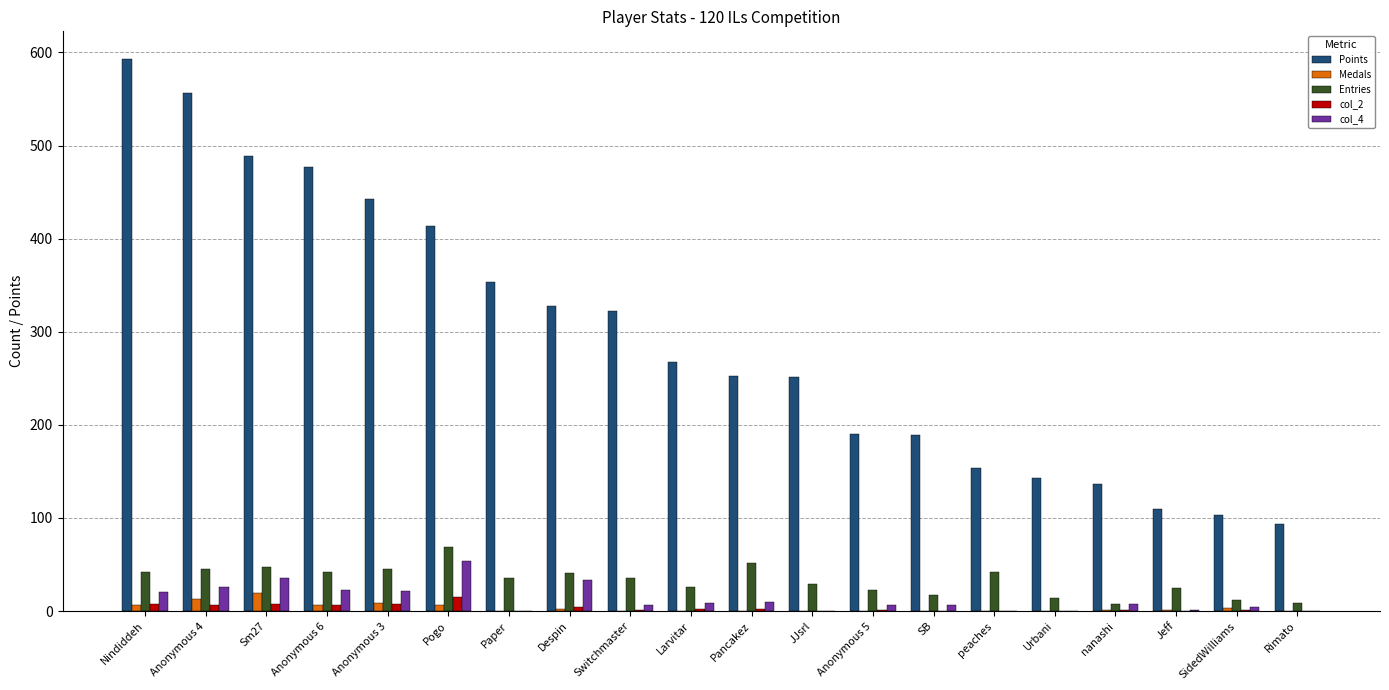

Is the value of Entries at Anonymous 3 greater than the value of Points at Larvitar?

No